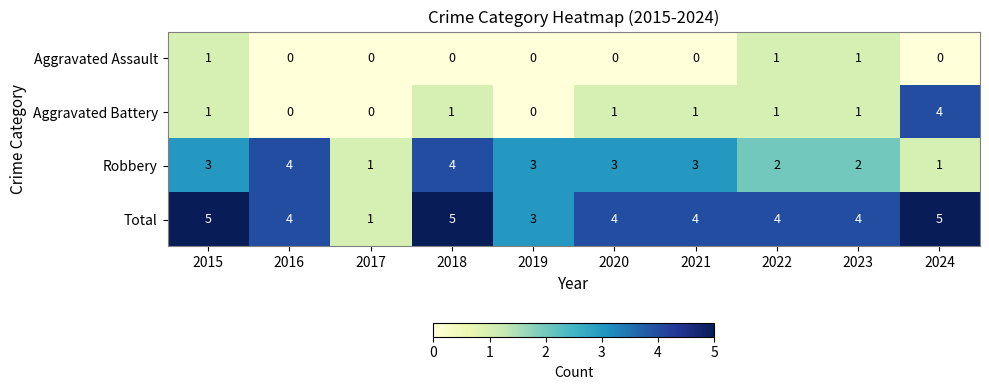

Rank the series at 2021 from lowest to highest value.

Aggravated Assault, Aggravated Battery, Robbery, Total